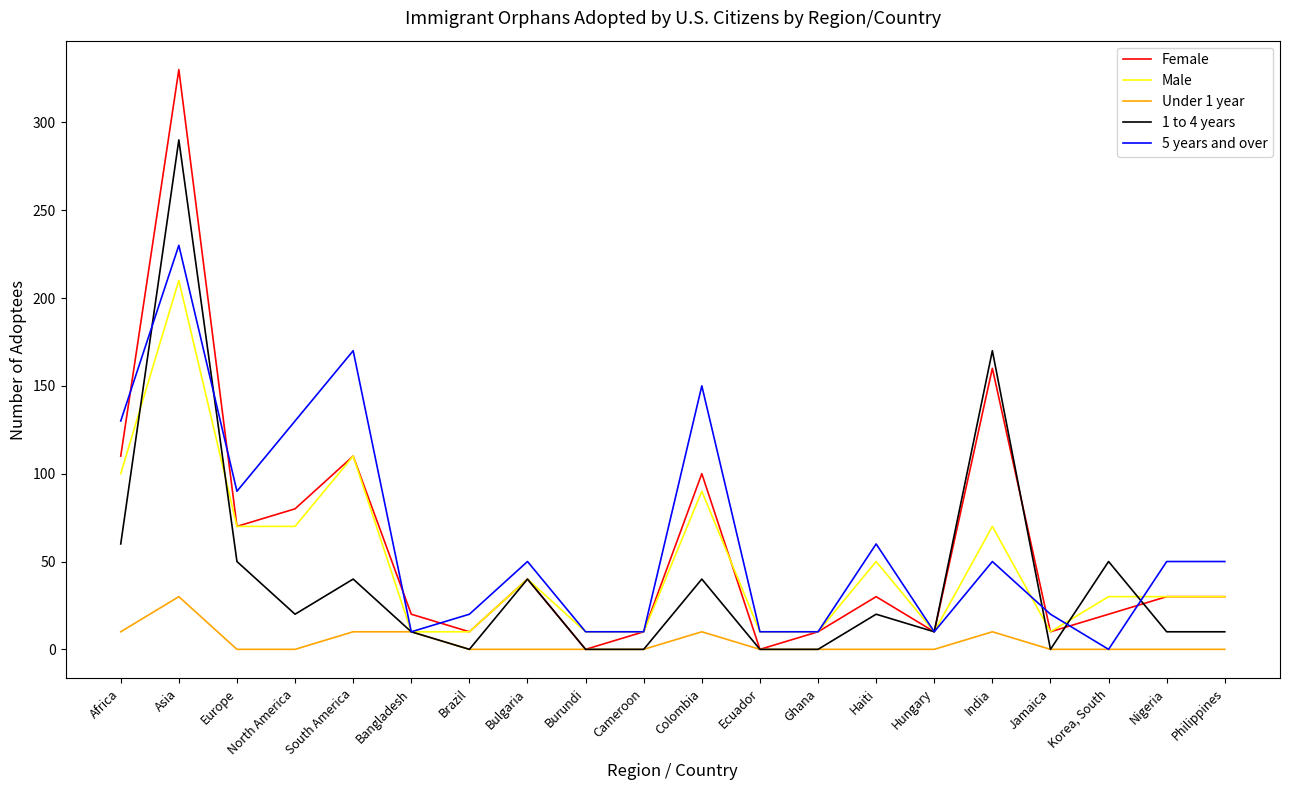

True or false: Under 1 year has a value of 10 at Africa.

True